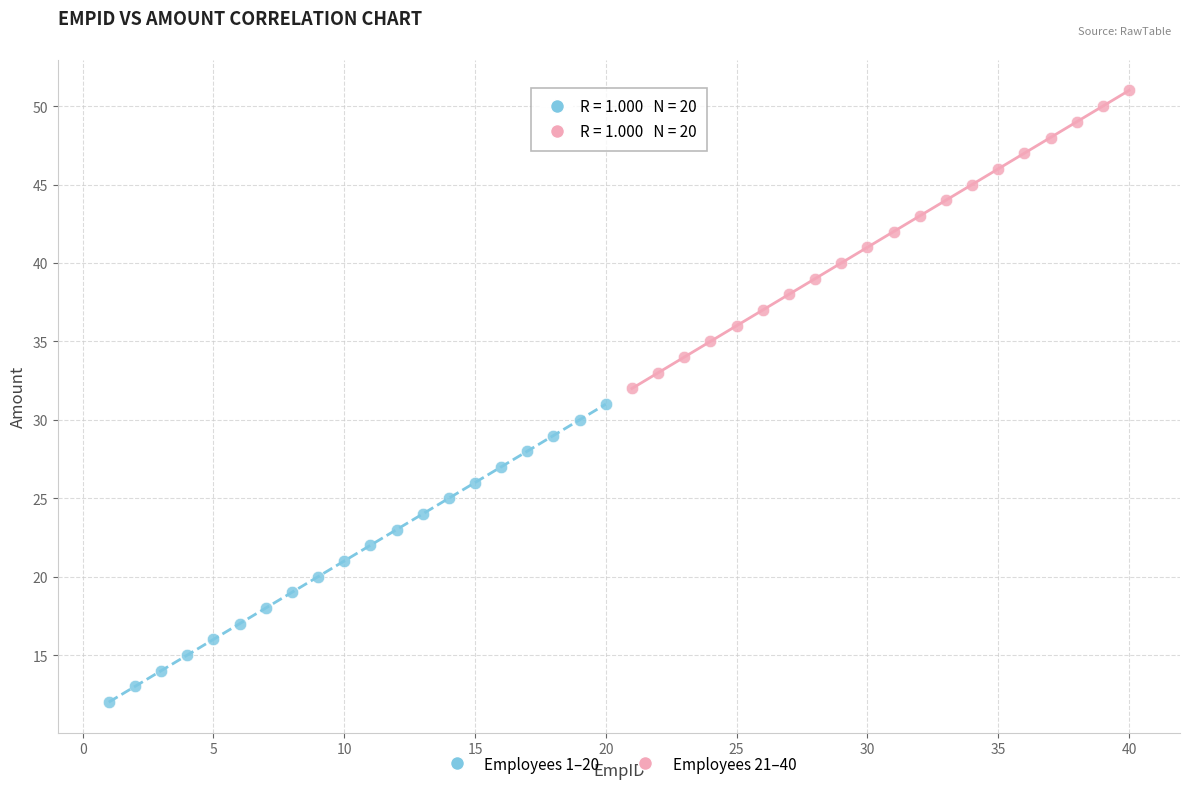

Which series contains the highest Y value?

Employees 21–40